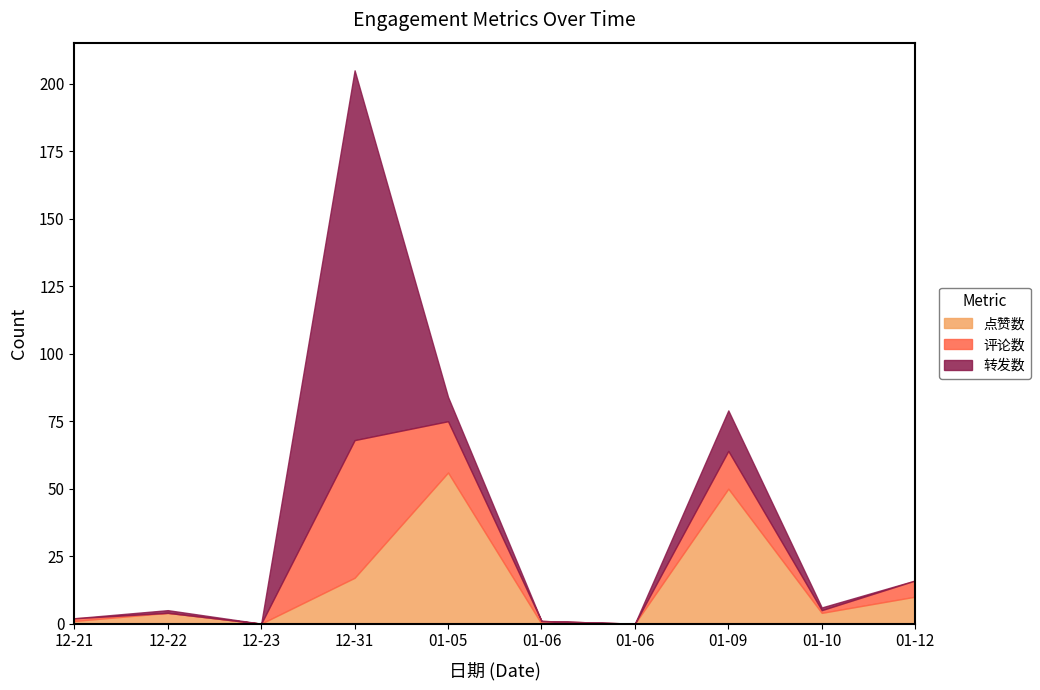

Reading left to right, extract all data points from this chart.

点赞数: 2020-12-21=1	2020-12-22=4	2020-12-23=0	2020-12-31=17	2021-01-05=56	2021-01-06=0	2021-01-06=0	2021-01-09=50	2021-01-10=4	2021-01-12=10
评论数: 2020-12-21=1	2020-12-22=0	2020-12-23=0	2020-12-31=51	2021-01-05=19	2021-01-06=1	2021-01-06=0	2021-01-09=14	2021-01-10=1	2021-01-12=6
转发数: 2020-12-21=0	2020-12-22=1	2020-12-23=0	2020-12-31=137	2021-01-05=9	2021-01-06=0	2021-01-06=0	2021-01-09=15	2021-01-10=1	2021-01-12=0